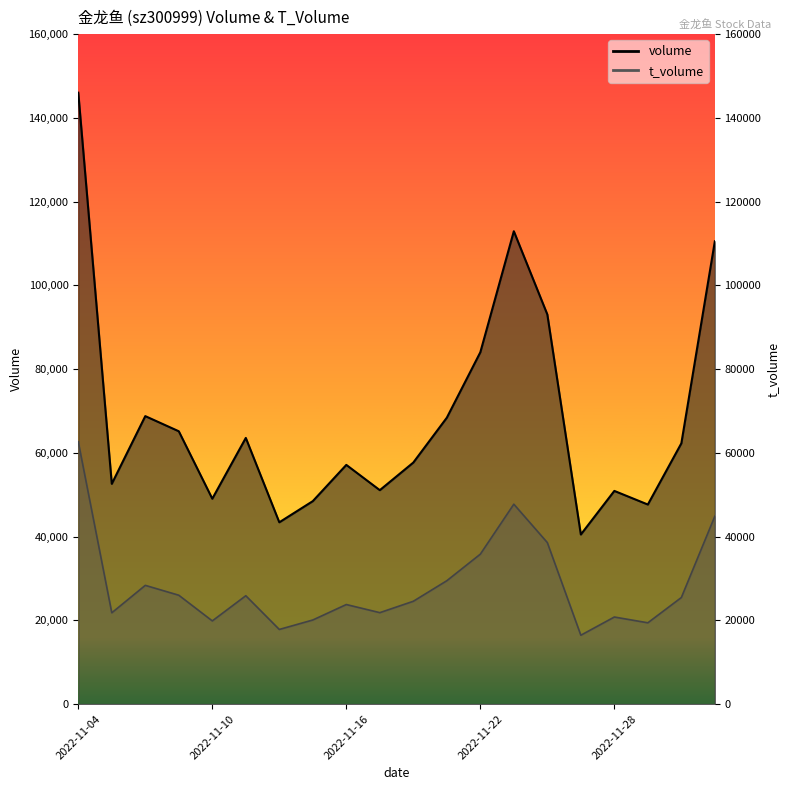

Which category has the lowest value in the volume series?

2022-11-25